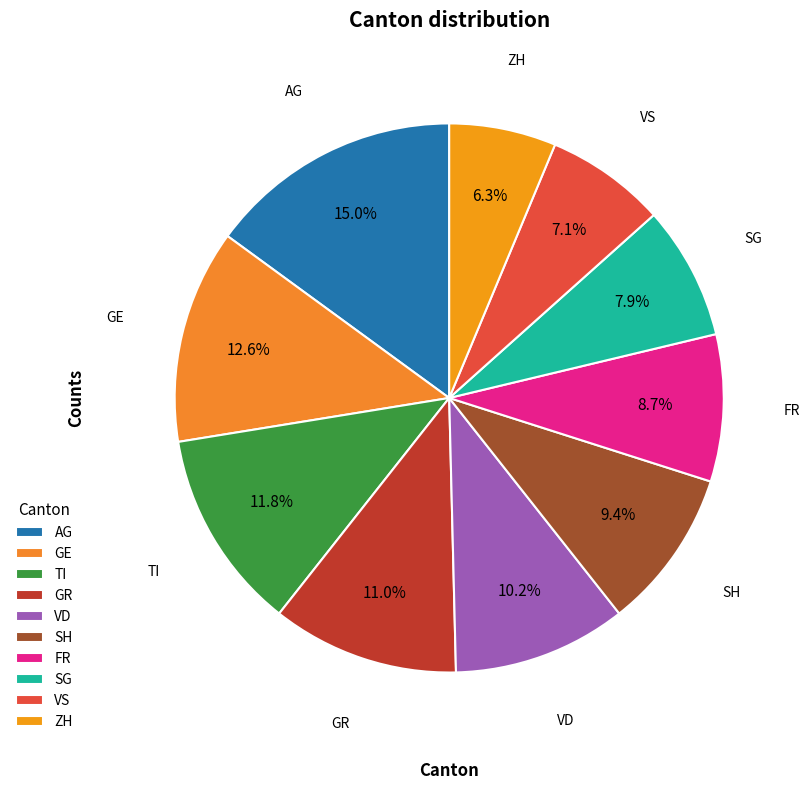

To the nearest percent, what is the combined percentage of GR and FR?

20%